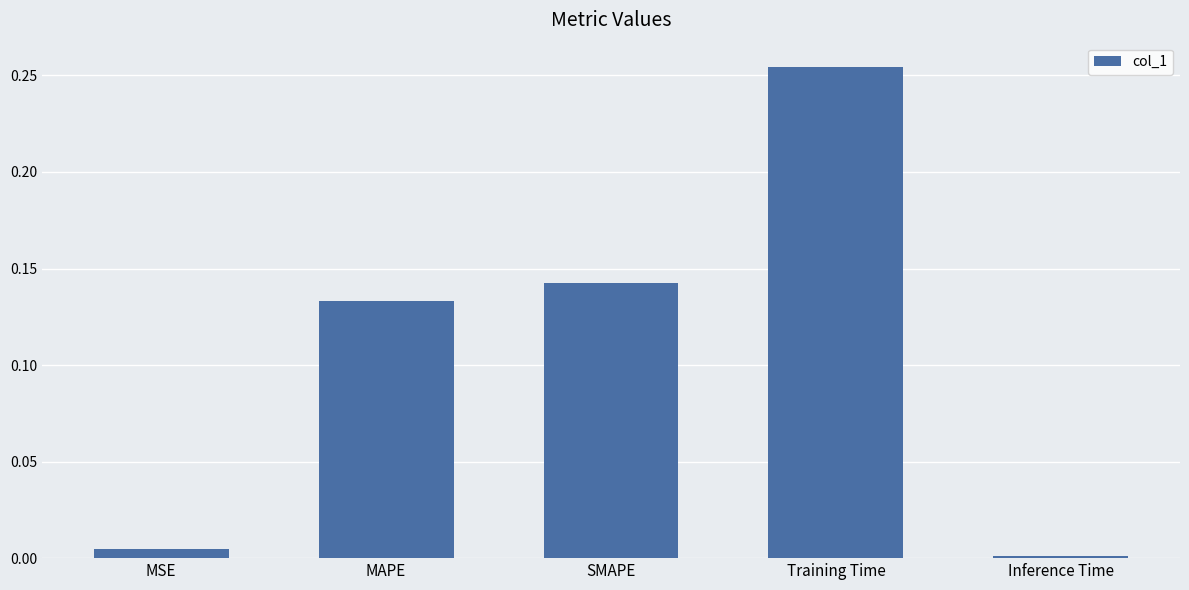

The value at SMAPE is 0.2. True or false?

False